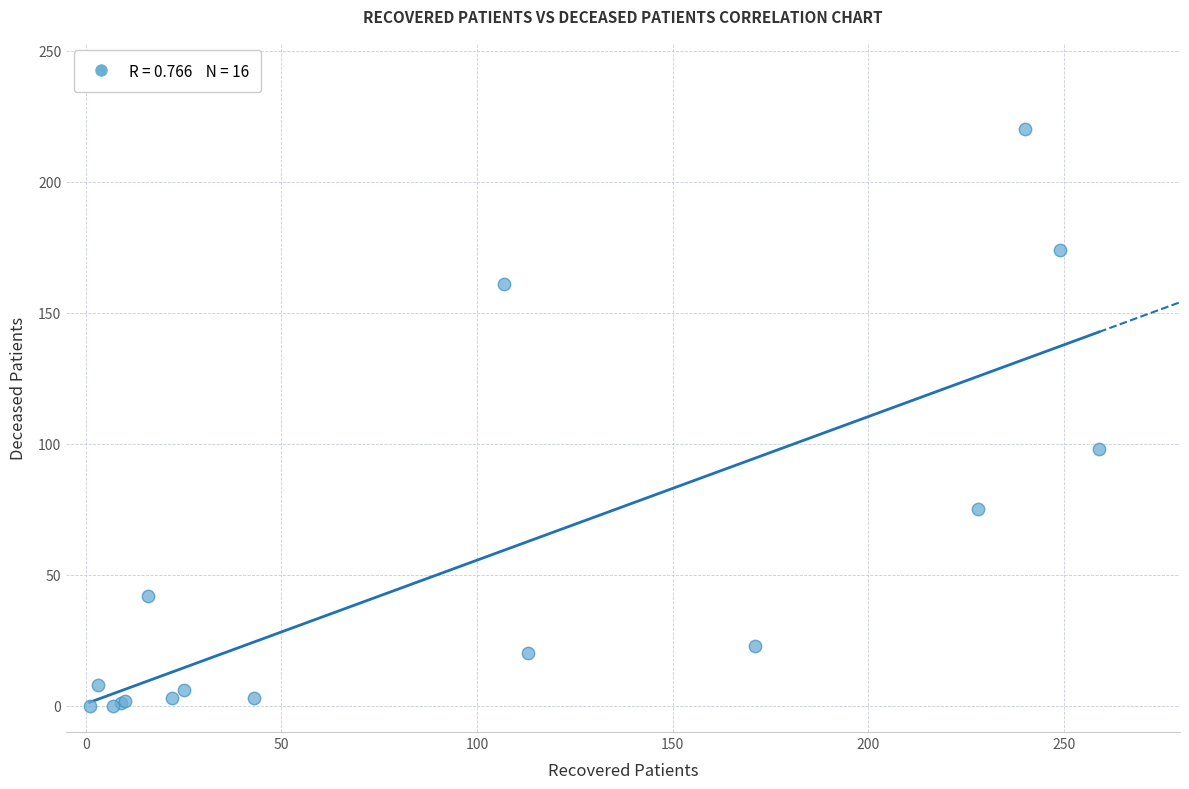

What Y value in the scatter plot is closest to 110?

98